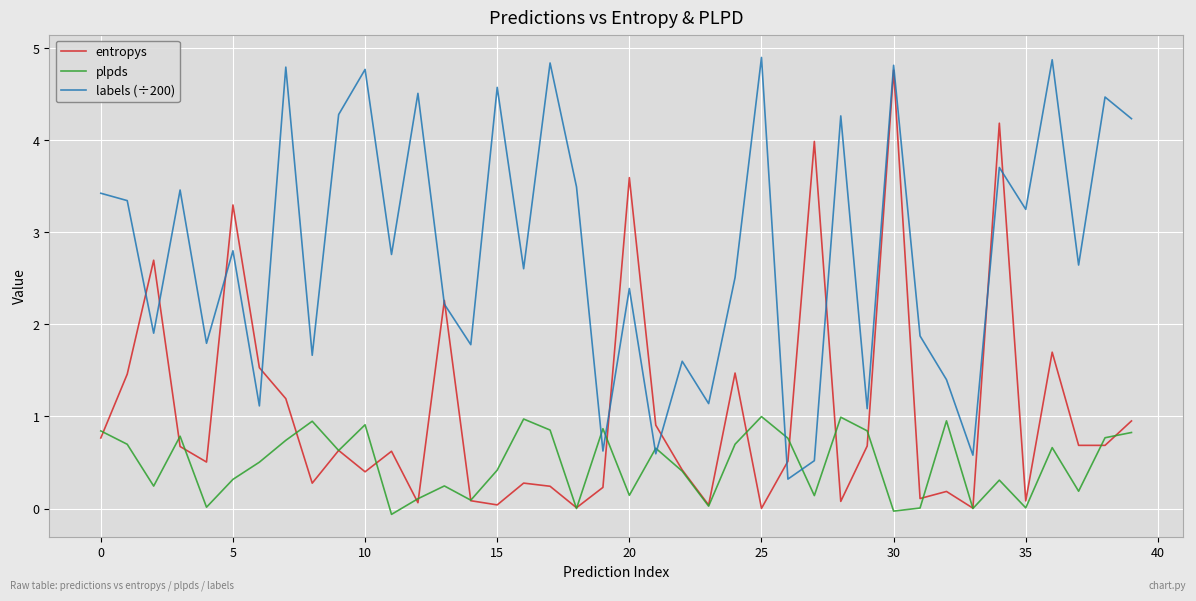

What is the maximum value for plpds?

1.0